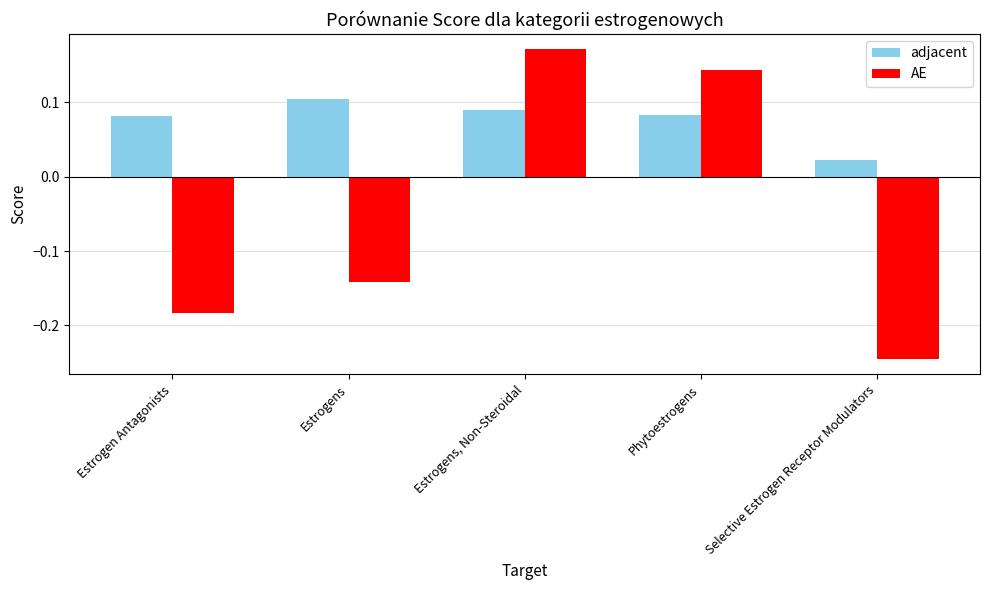

List the series in order of their peak value, lowest first.

adjacent, AE